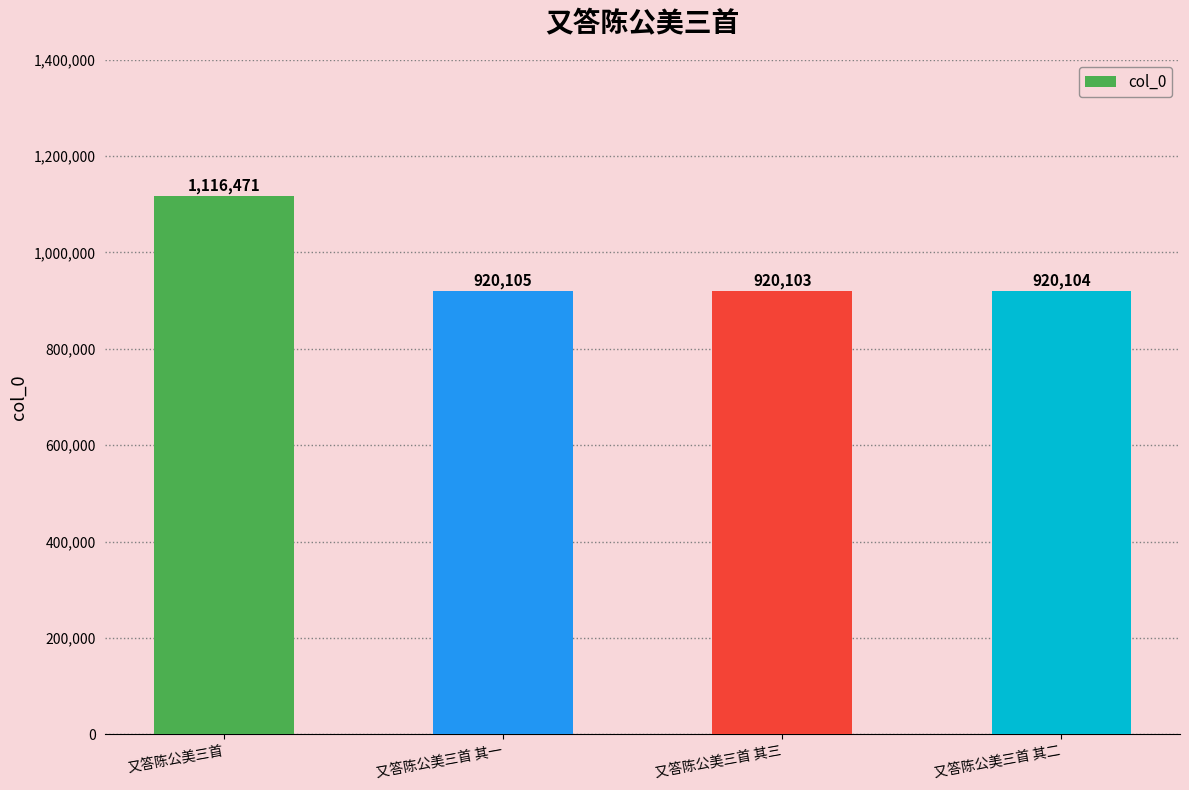

What is the change in value from 又答陈公美三首 其一 to 又答陈公美三首 其二?

-1